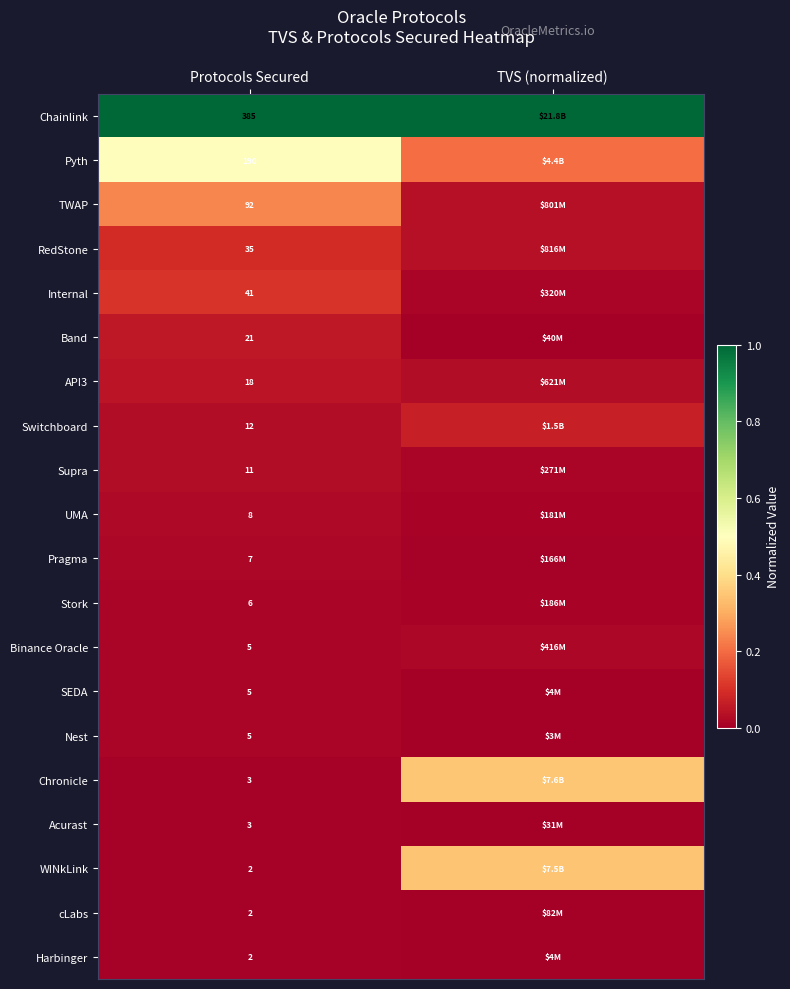

Is the value of Pragma at Protocols Secured greater than the value of WINkLink at Protocols Secured?

Yes